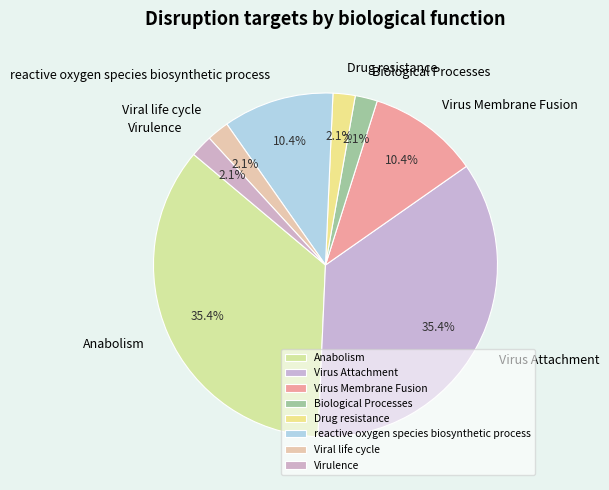

The Virus Membrane Fusion slice represents 10% of the pie. True or false?

True